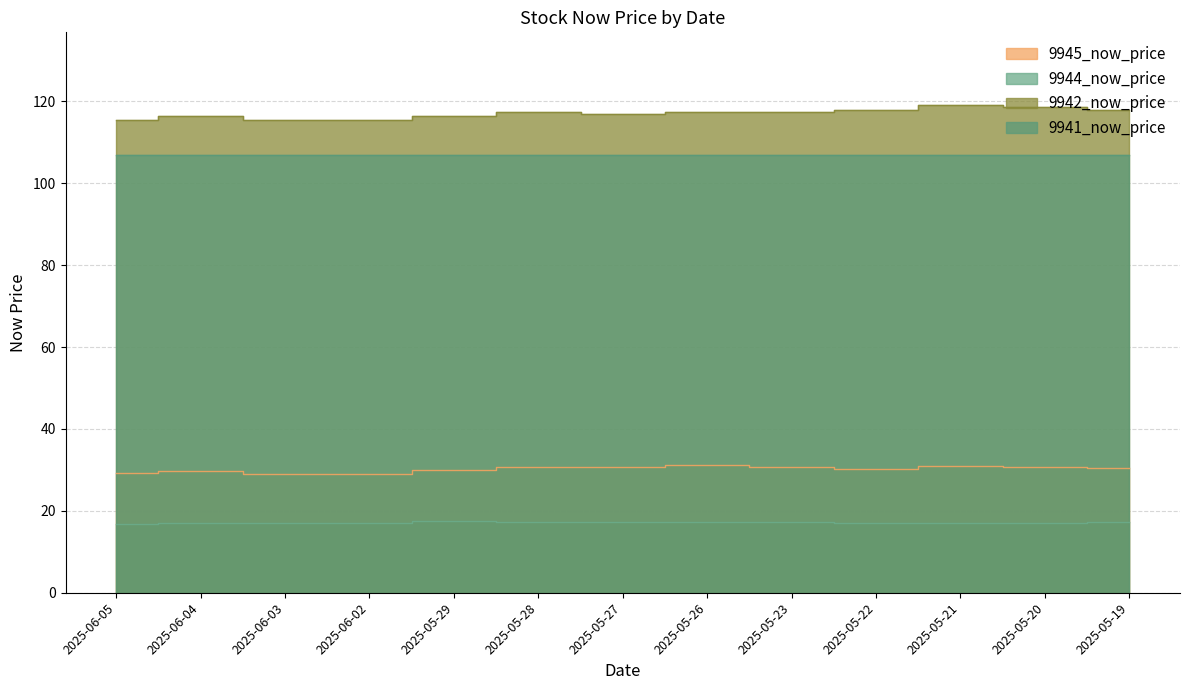

Count the number of categories in the chart.

13